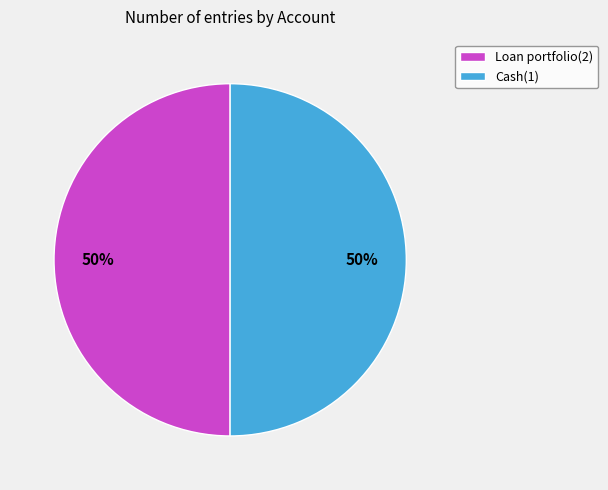

Do Loan portfolio(2) and Cash(1) together represent more than half of the pie?

Yes